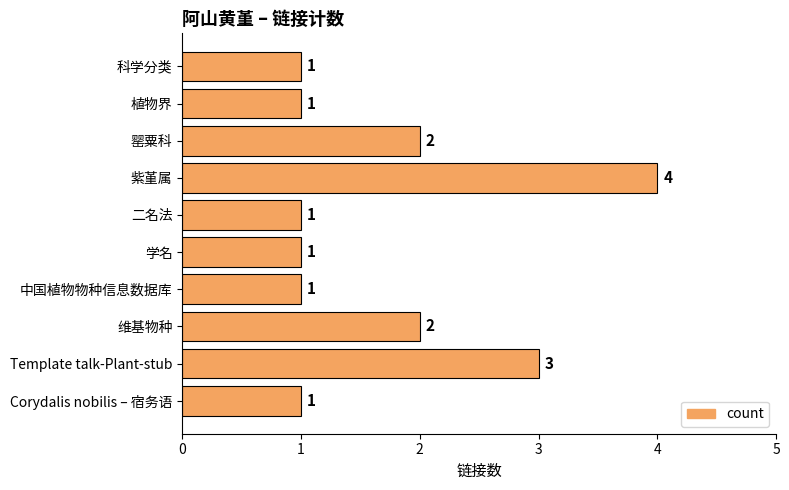

True or false: the data shows 2 at 罂粟科.

True